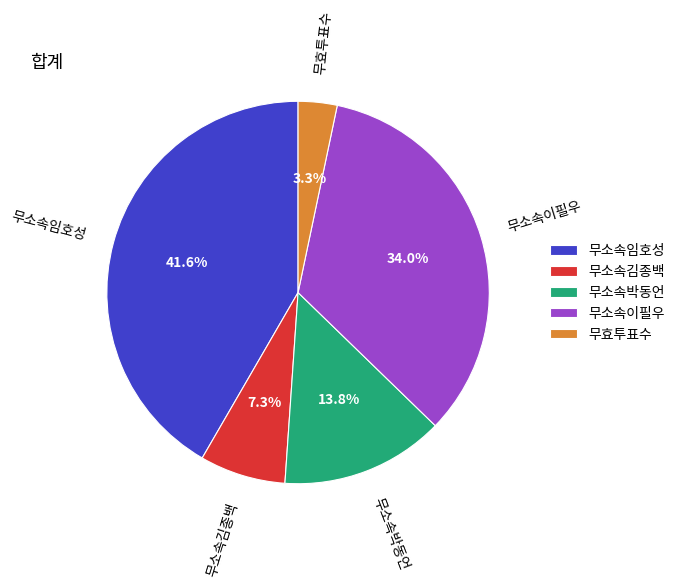

True or false: 무소속이필우 accounts for 25% of the total.

False